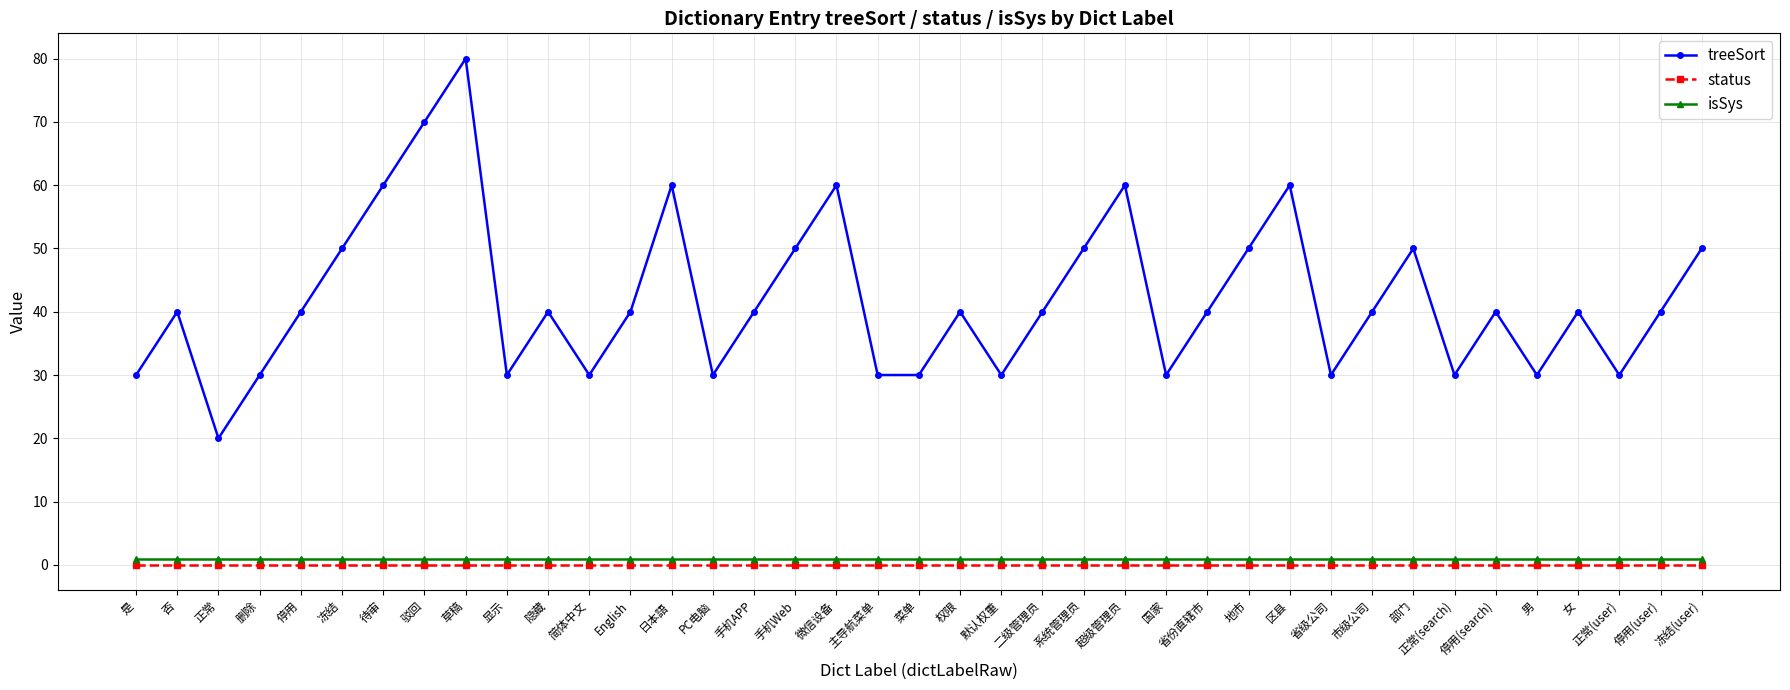

Count the treeSort values in the range 30 to 50.

31